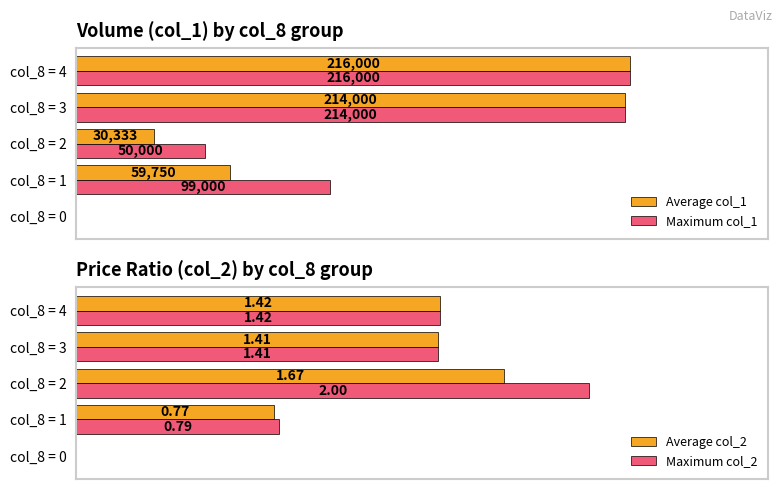

What are all the series names shown in the legend?

Average col_1, Maximum col_1, Average col_2, Maximum col_2